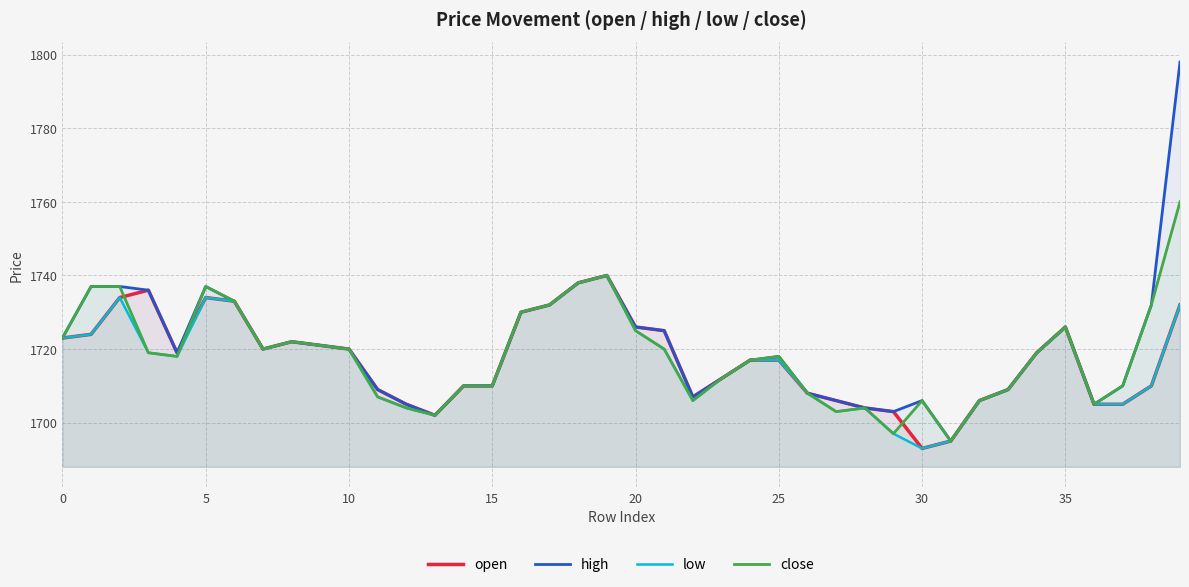

How many values in the low series exceed 1718?

19